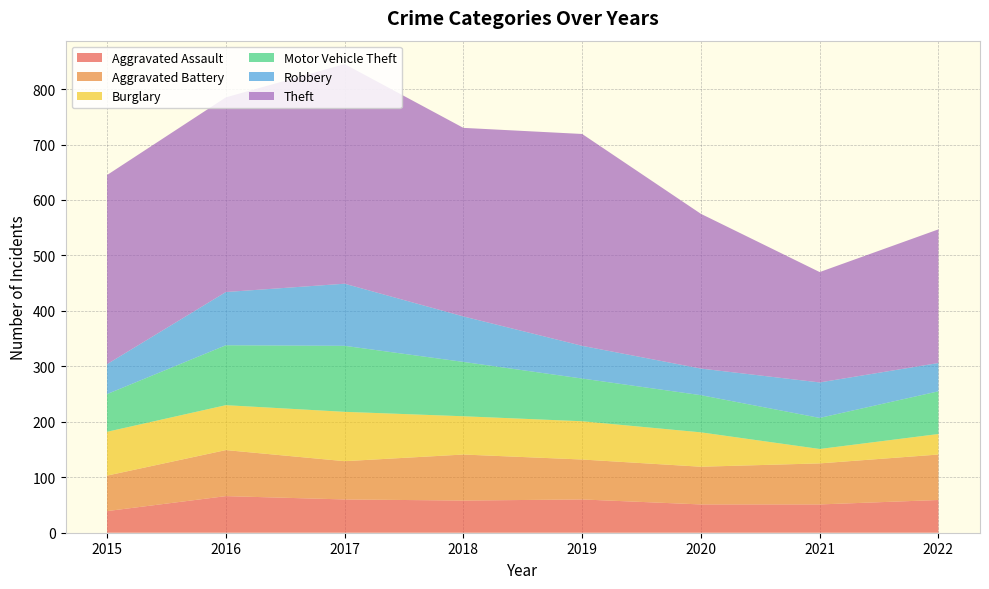

Reading left to right, transcribe all the data shown in this chart.

Aggravated Assault: 39	66	60	58	60	51	51	59
Aggravated Battery: 64	83	69	83	72	68	74	82
Burglary: 79	81	89	69	69	62	26	37
Motor Vehicle Theft: 68	108	119	98	77	67	56	77
Robbery: 54	96	112	82	59	48	64	51
Theft: 341	351	396	340	382	279	199	241